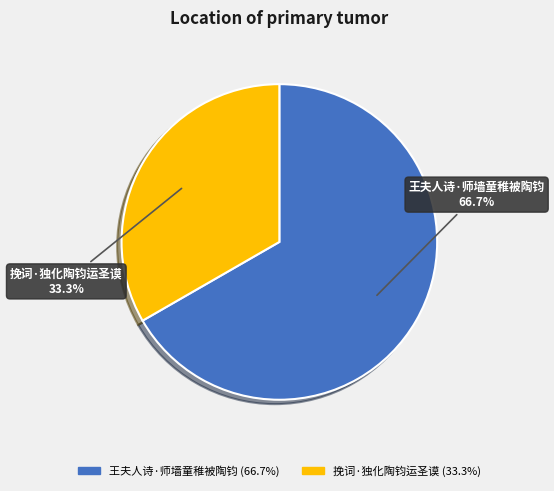

Rank the categories by value from lowest to highest.

挽词·独化陶钧运圣谟, 王夫人诗·师墙童稚被陶钧